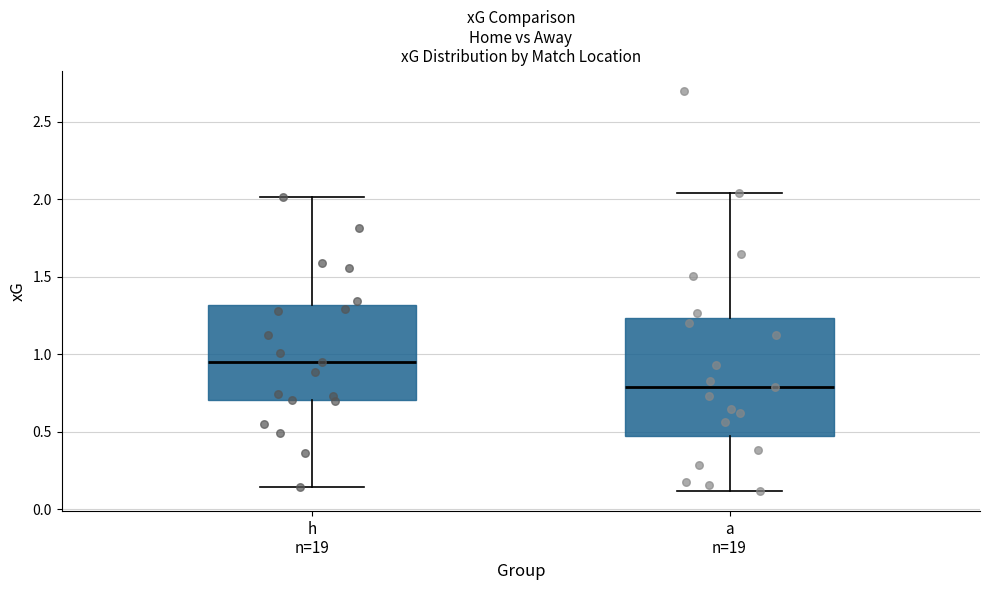

Which box's median line is the highest?

h n=19